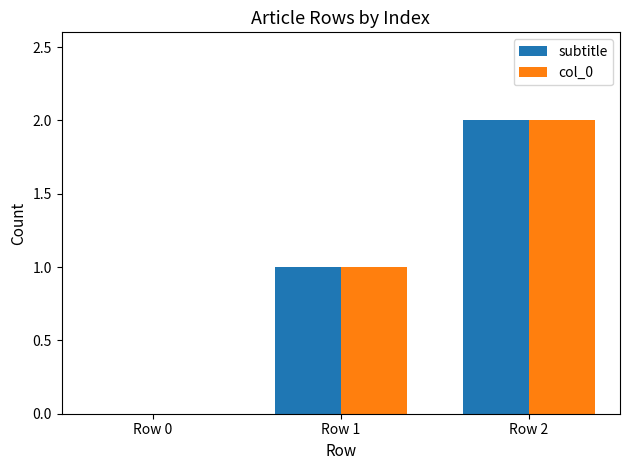

The subtitle series shows 0 at Row 0. True or false?

True